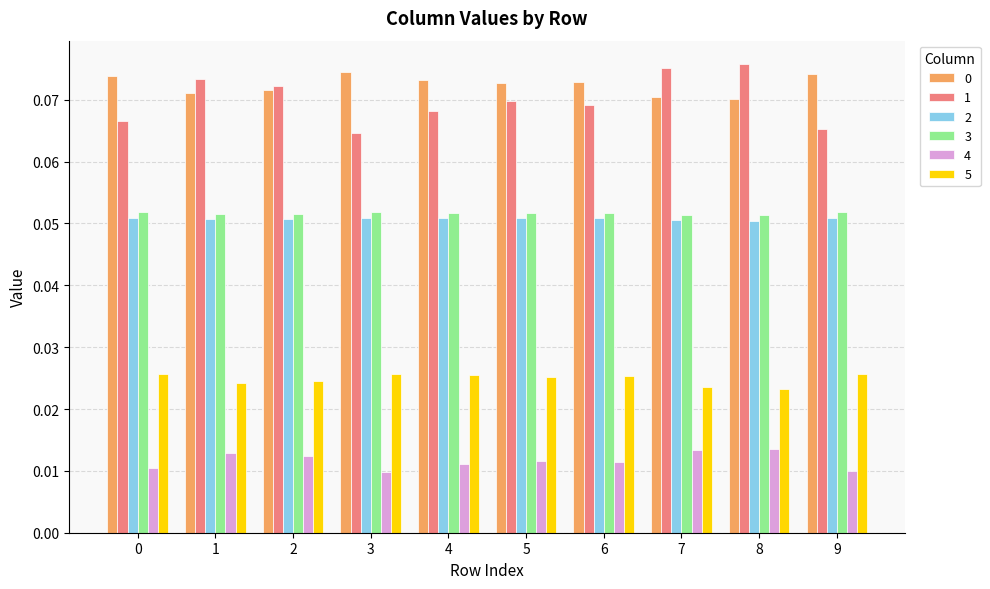

The value of 0 at 5 is 0.0. True or false?

False